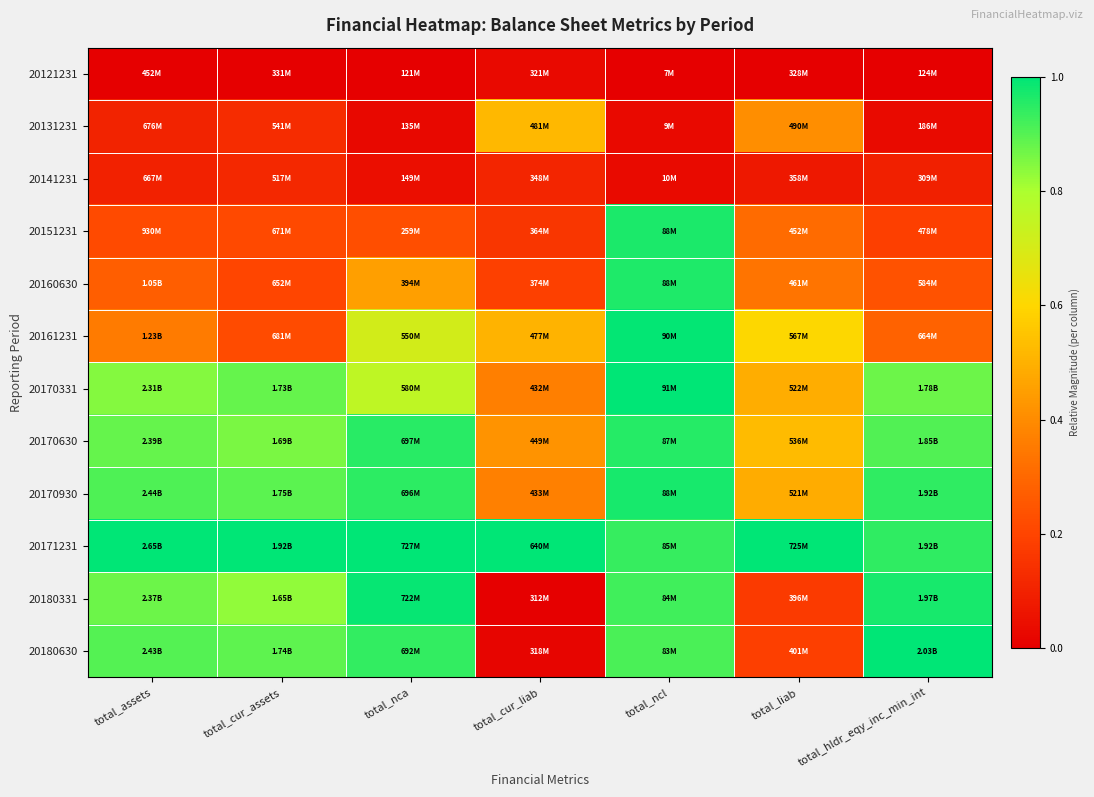

Reading left to right, extract all data points from this chart.

20121231: total_assets=0.0	total_cur_assets=0.0	total_nca=0.0	total_cur_liab=0.0	total_ncl=0.0	total_liab=0.0	total_hldr_eqy_inc_min_int=0.0
20131231: total_assets=0.1	total_cur_assets=0.1	total_nca=0.0	total_cur_liab=0.5	total_ncl=0.0	total_liab=0.4	total_hldr_eqy_inc_min_int=0.0
20141231: total_assets=0.1	total_cur_assets=0.1	total_nca=0.0	total_cur_liab=0.1	total_ncl=0.0	total_liab=0.1	total_hldr_eqy_inc_min_int=0.1
20151231: total_assets=0.2	total_cur_assets=0.2	total_nca=0.2	total_cur_liab=0.2	total_ncl=1.0	total_liab=0.3	total_hldr_eqy_inc_min_int=0.2
20160630: total_assets=0.3	total_cur_assets=0.2	total_nca=0.4	total_cur_liab=0.2	total_ncl=1.0	total_liab=0.3	total_hldr_eqy_inc_min_int=0.2
20161231: total_assets=0.4	total_cur_assets=0.2	total_nca=0.7	total_cur_liab=0.5	total_ncl=1.0	total_liab=0.6	total_hldr_eqy_inc_min_int=0.3
20170331: total_assets=0.8	total_cur_assets=0.9	total_nca=0.8	total_cur_liab=0.4	total_ncl=1.0	total_liab=0.5	total_hldr_eqy_inc_min_int=0.9
20170630: total_assets=0.9	total_cur_assets=0.9	total_nca=0.9	total_cur_liab=0.4	total_ncl=1.0	total_liab=0.5	total_hldr_eqy_inc_min_int=0.9
20170930: total_assets=0.9	total_cur_assets=0.9	total_nca=0.9	total_cur_liab=0.4	total_ncl=1.0	total_liab=0.5	total_hldr_eqy_inc_min_int=0.9
20171231: total_assets=1.0	total_cur_assets=1.0	total_nca=1.0	total_cur_liab=1.0	total_ncl=0.9	total_liab=1.0	total_hldr_eqy_inc_min_int=0.9
20180331: total_assets=0.9	total_cur_assets=0.8	total_nca=1.0	total_cur_liab=0.0	total_ncl=0.9	total_liab=0.2	total_hldr_eqy_inc_min_int=1.0
20180630: total_assets=0.9	total_cur_assets=0.9	total_nca=0.9	total_cur_liab=0.0	total_ncl=0.9	total_liab=0.2	total_hldr_eqy_inc_min_int=1.0